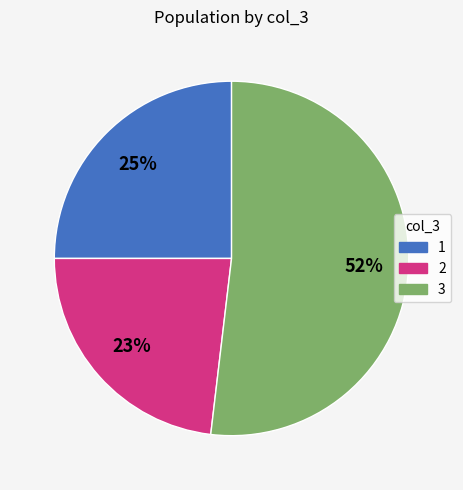

Does 2 represent more than half of the total?

No